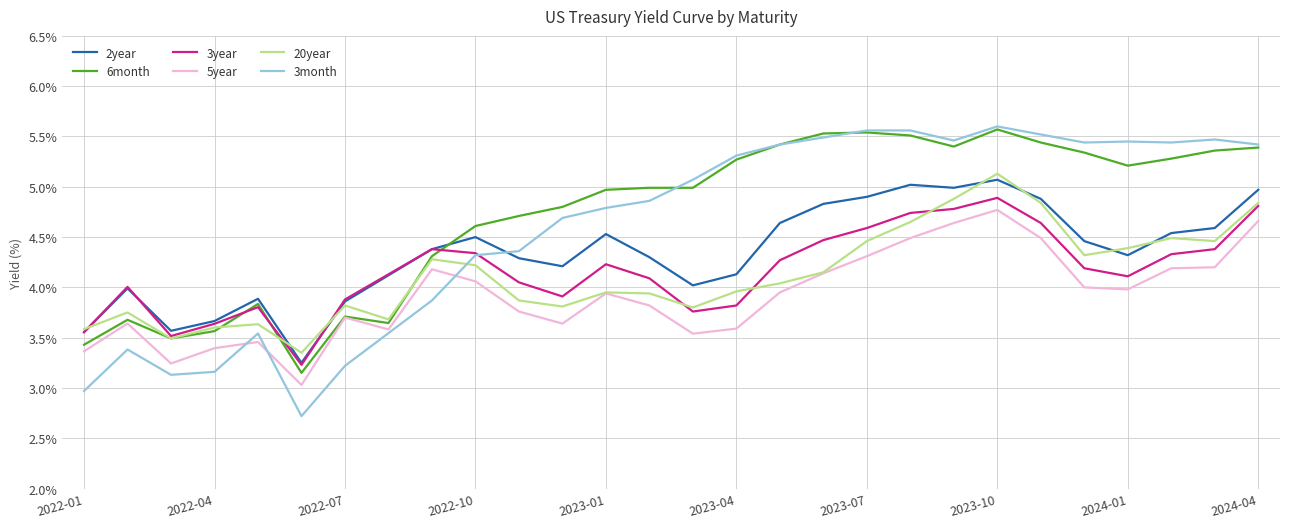

Which series has the largest range (max minus min)?

3month